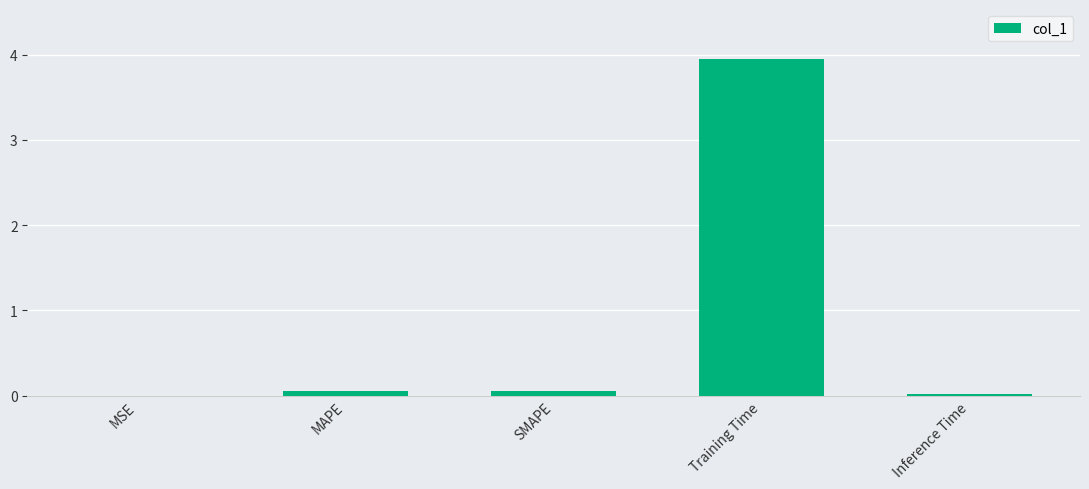

What is the greatest value displayed?

3.9